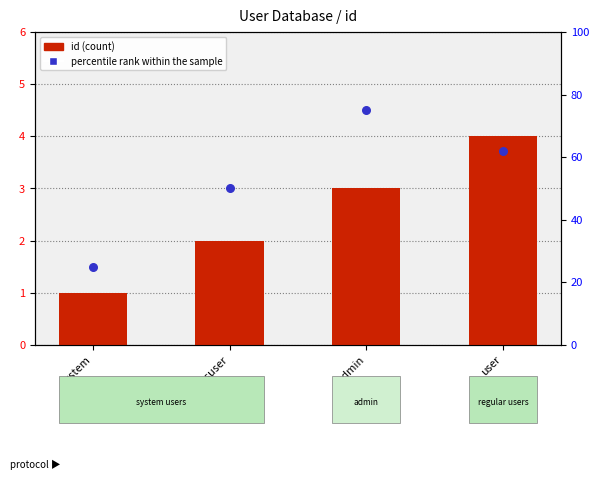

Which series has the largest Y range (max minus min)?

percentile rank within the sample